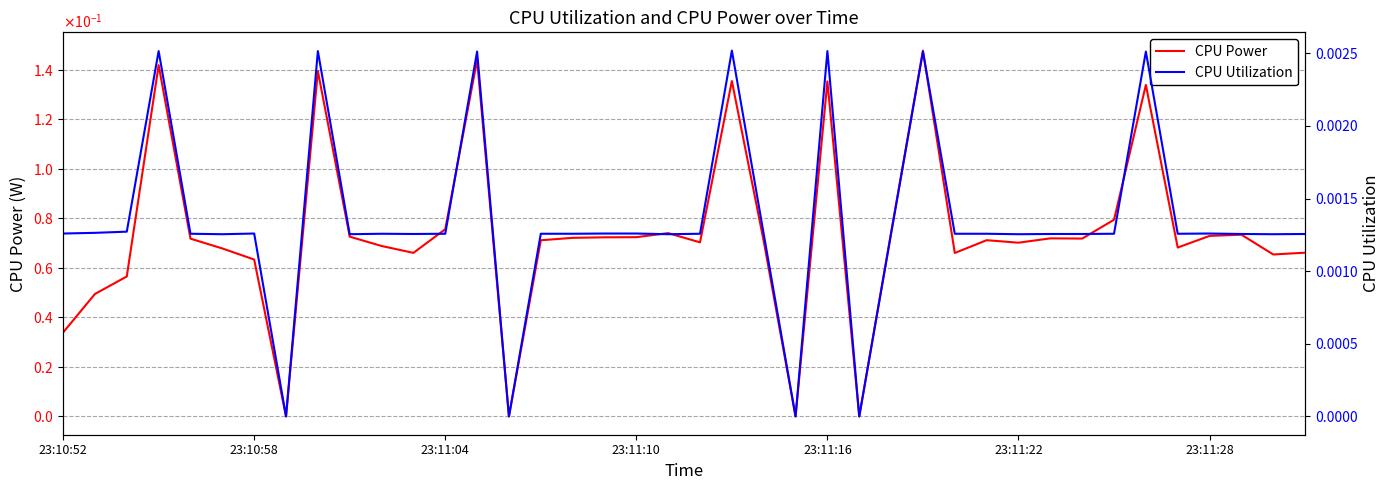

Is the value of CPU Utilization at 21 greater than the value of CPU Power at 29?

No